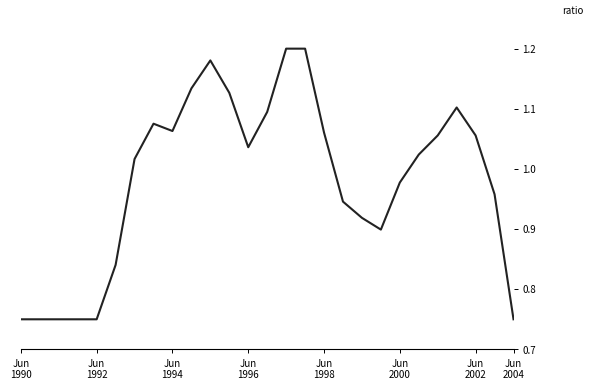

What is the average value?

1.0